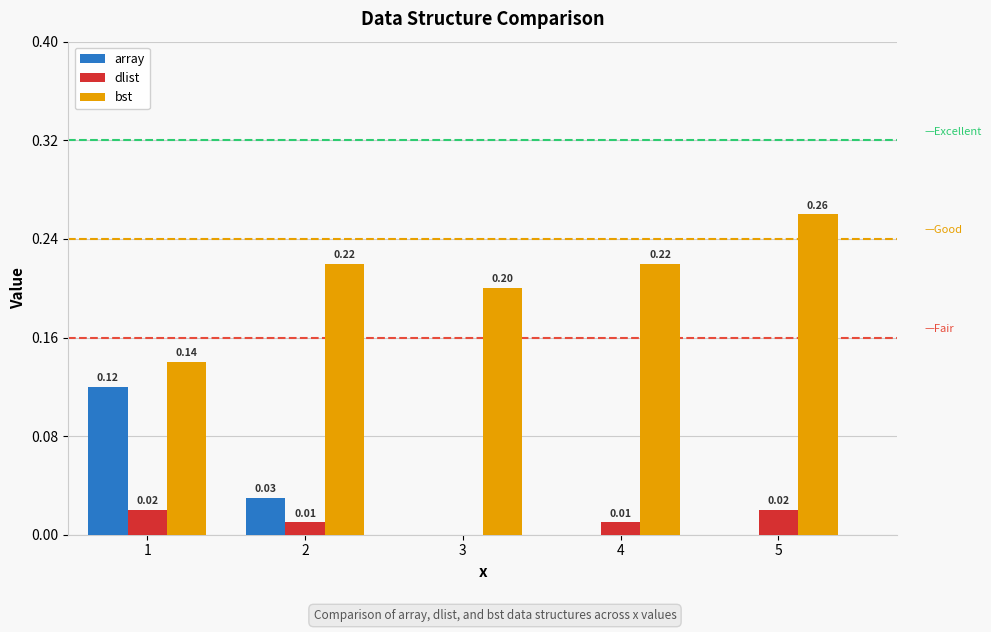

Is the value of array at 2 greater than the value of bst at 2?

No